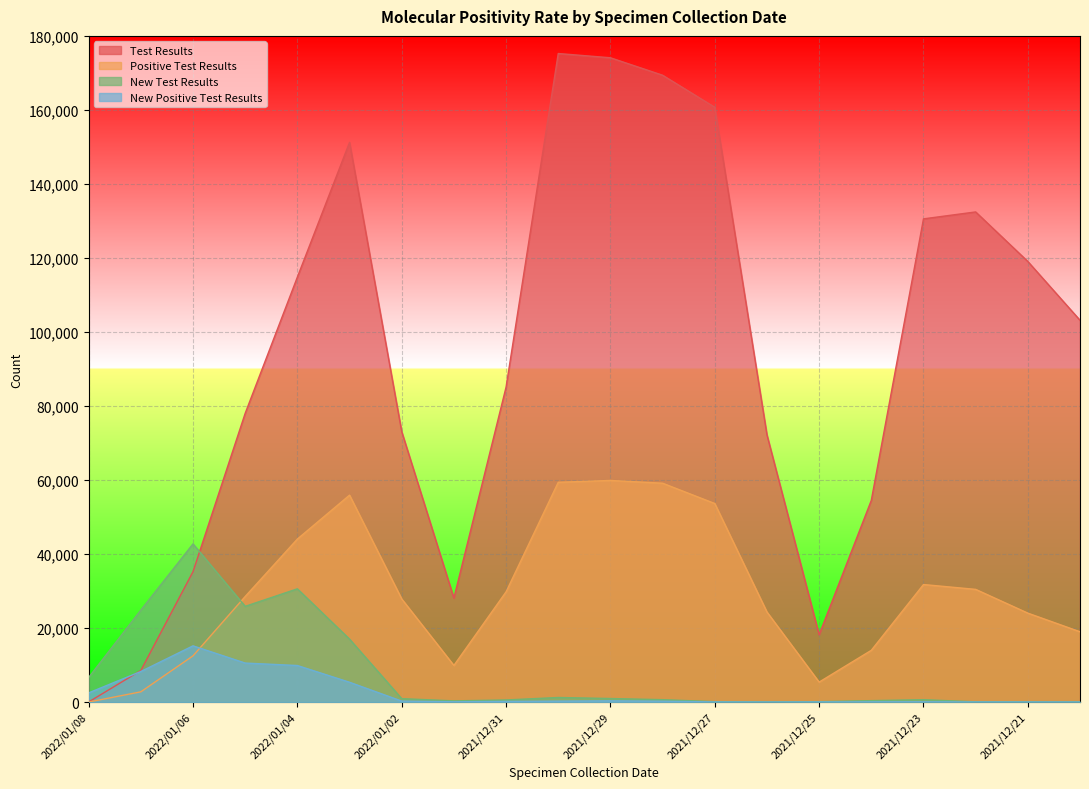

True or false: New Test Results has a value of 11 at 2021/12/21.

False